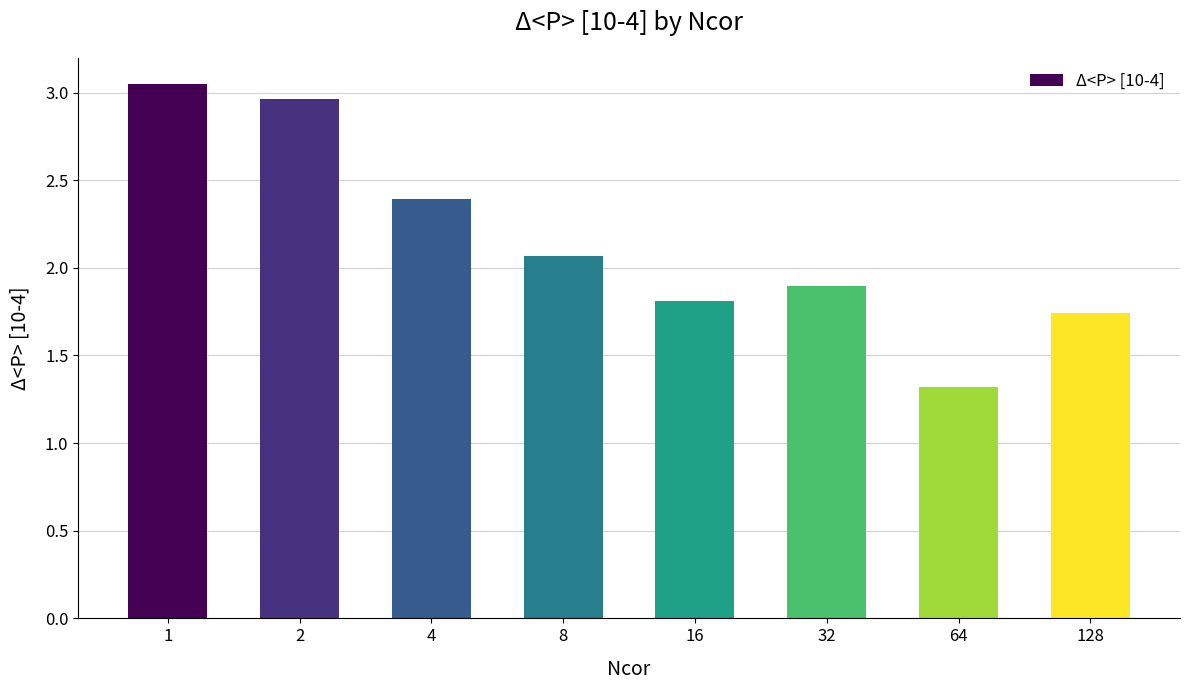

What is the minimum value shown in the chart?

1.3